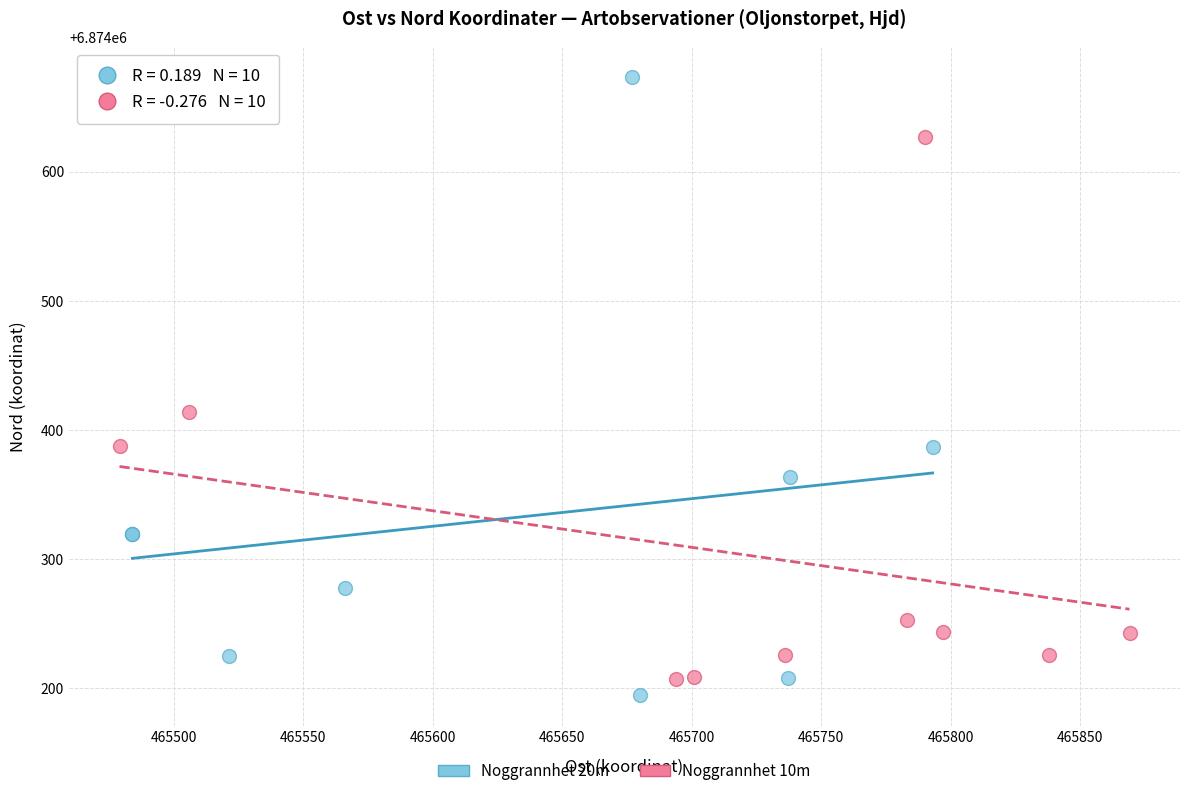

Which series contains the highest Y value?

Noggrannhet 20m